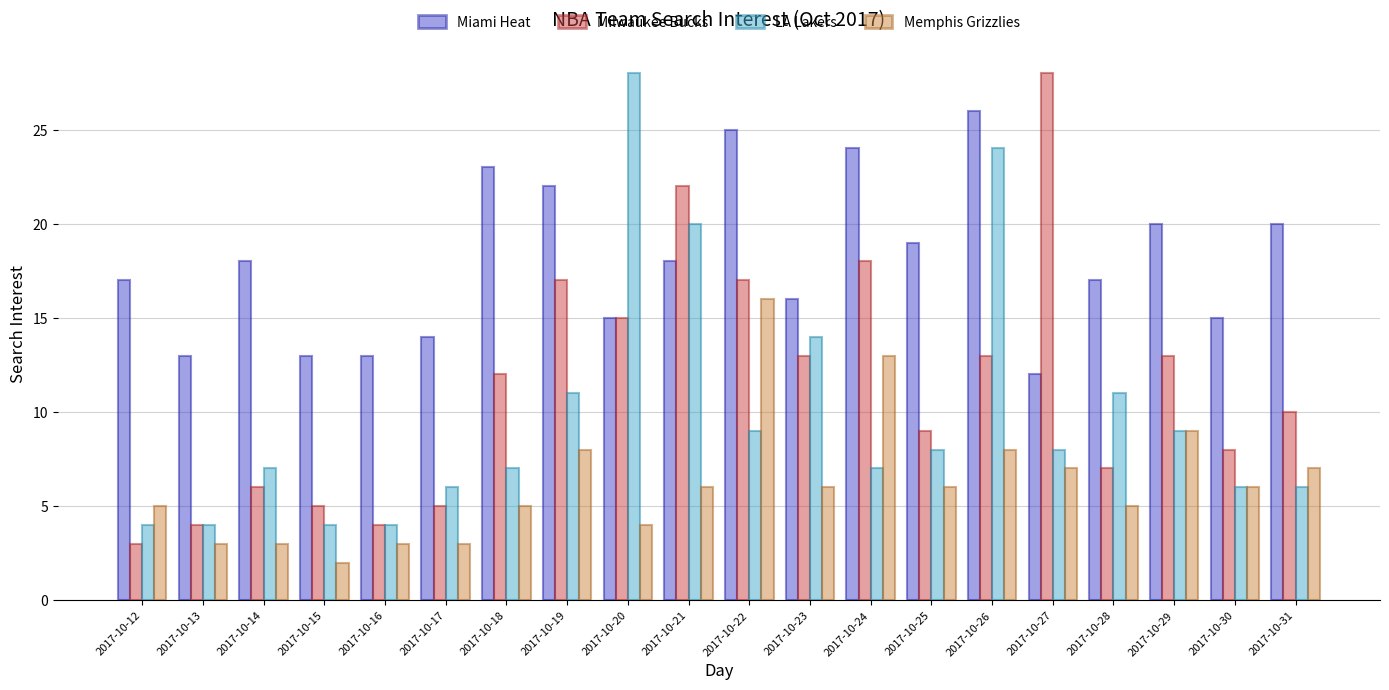

What is the minimum value for LA Lakers?

4